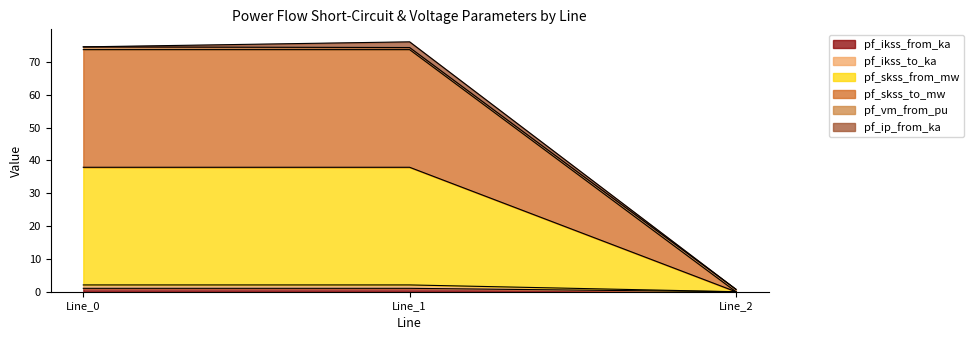

At how many categories does at least one series exceed 5?

2